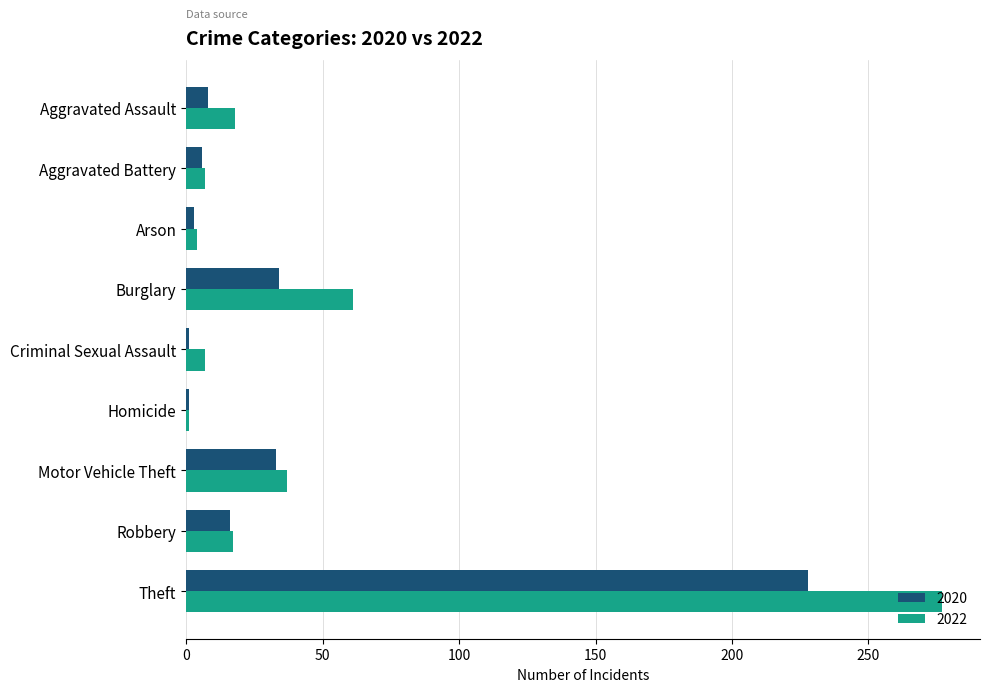

Is the value of 2020 at Motor Vehicle Theft greater than the value of 2022 at Criminal Sexual Assault?

Yes